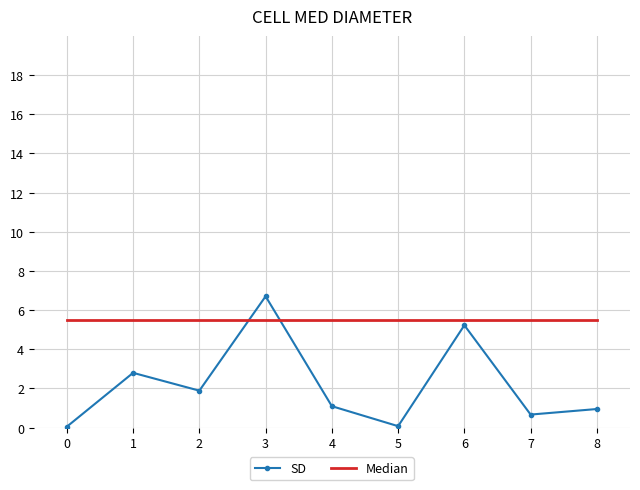

Which series has the largest range (max minus min)?

SD